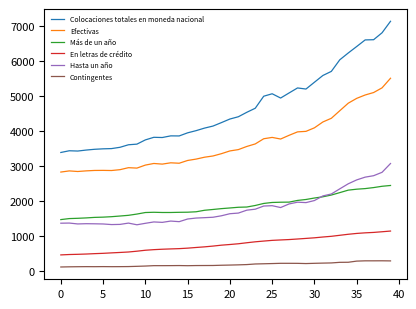

Which series has the widest spread of values?

Colocaciones totales en moneda nacional